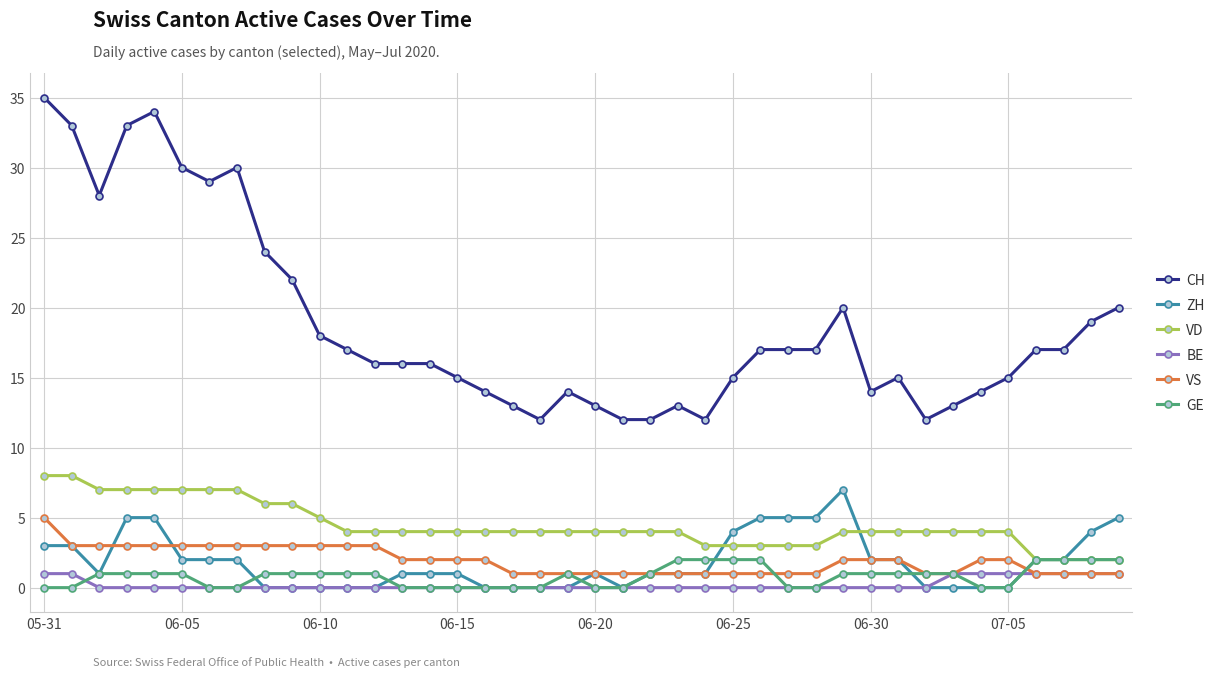

Reading right to left, list all the values displayed in this chart.

CH: 20	19	17	17	15	14	13	12	15	14	20	17	17	17	15	12	13	12	12	13	14	12	13	14	15	16	16	16	17	18	22	24	30	29	30	34	33	28	33	35
ZH: 5	4	2	2	0	0	0	0	2	2	7	5	5	5	4	1	1	1	0	1	0	0	0	0	1	1	1	0	0	0	0	0	2	2	2	5	5	1	3	3
VD: 2	2	2	2	4	4	4	4	4	4	4	3	3	3	3	3	4	4	4	4	4	4	4	4	4	4	4	4	4	5	6	6	7	7	7	7	7	7	8	8
BE: 1	1	1	1	1	1	1	0	0	0	0	0	0	0	0	0	0	0	0	0	0	0	0	0	0	0	0	0	0	0	0	0	0	0	0	0	0	0	1	1
VS: 1	1	1	1	2	2	1	1	2	2	2	1	1	1	1	1	1	1	1	1	1	1	1	2	2	2	2	3	3	3	3	3	3	3	3	3	3	3	3	5
GE: 2	2	2	2	0	0	1	1	1	1	1	0	0	2	2	2	2	1	0	0	1	0	0	0	0	0	0	1	1	1	1	1	0	0	1	1	1	1	0	0